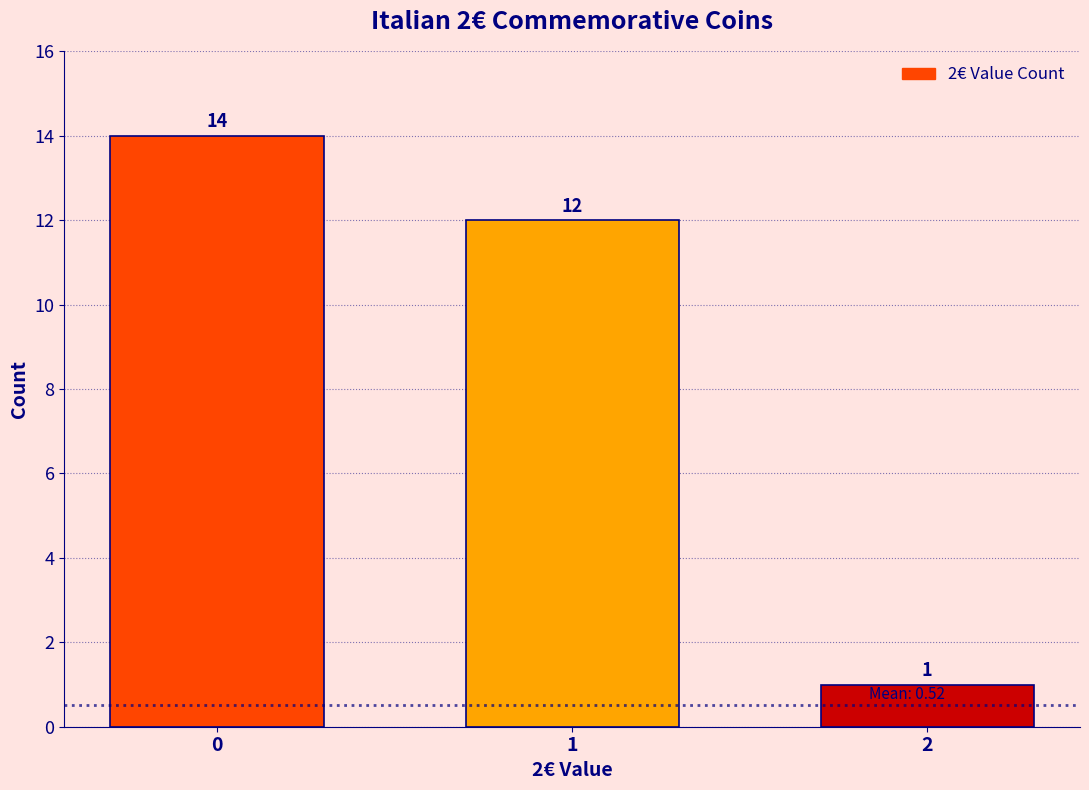

Reading left to right, what are all the values shown in this chart?

14	12	1